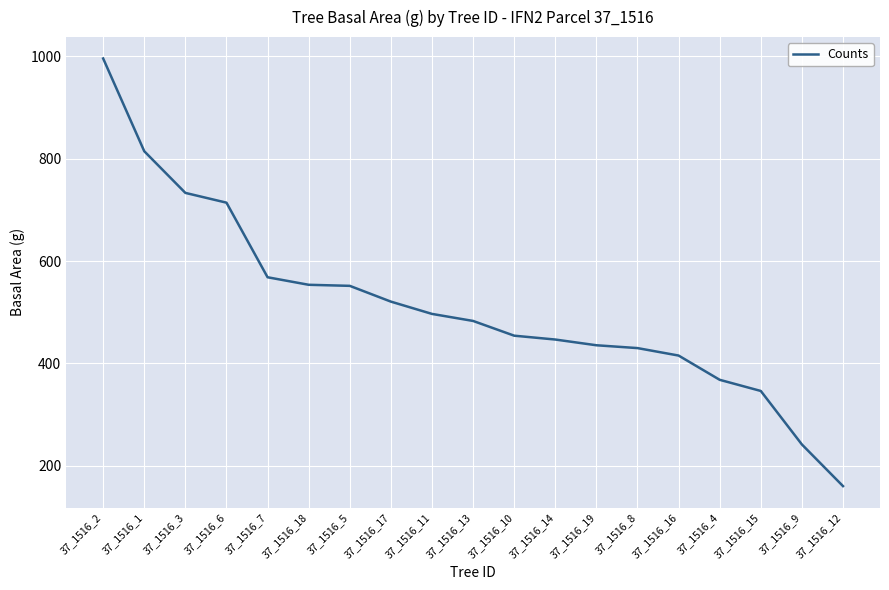

At which category does the chart reach its minimum across all series?

37_1516_12